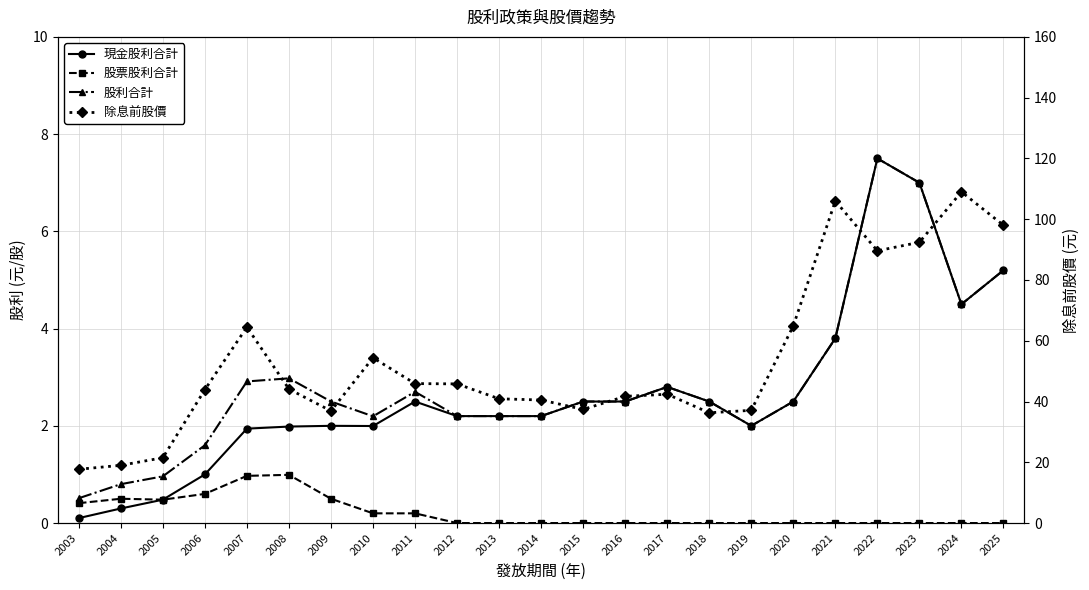

Which label corresponds to the smallest value in the chart?

2012